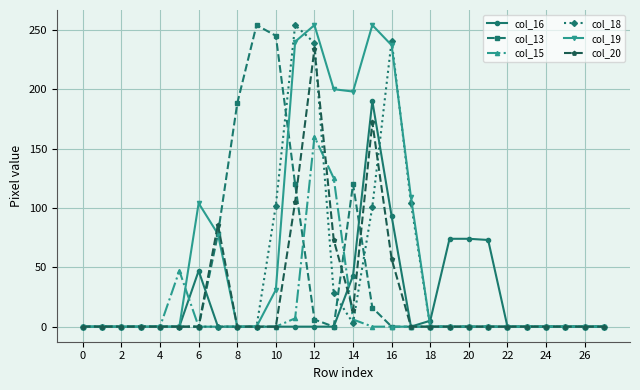

Which series has the largest total across all categories?

col_19